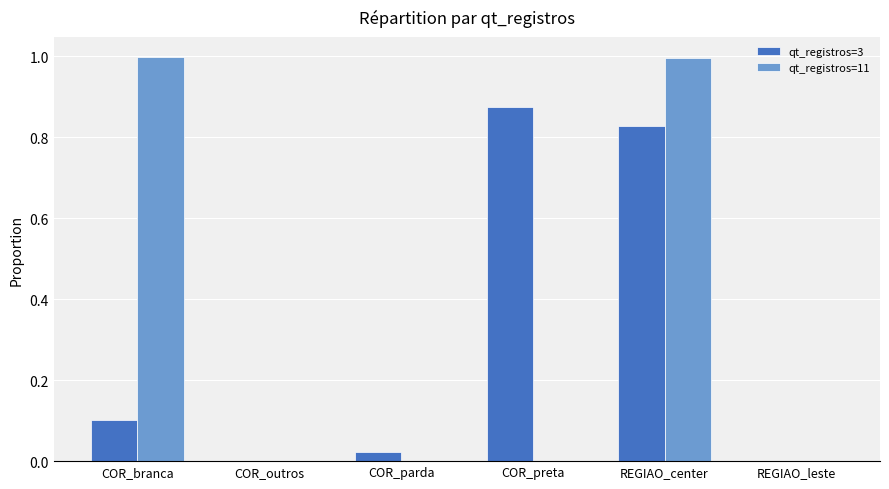

At which label does qt_registros=3 reach its peak?

COR_preta